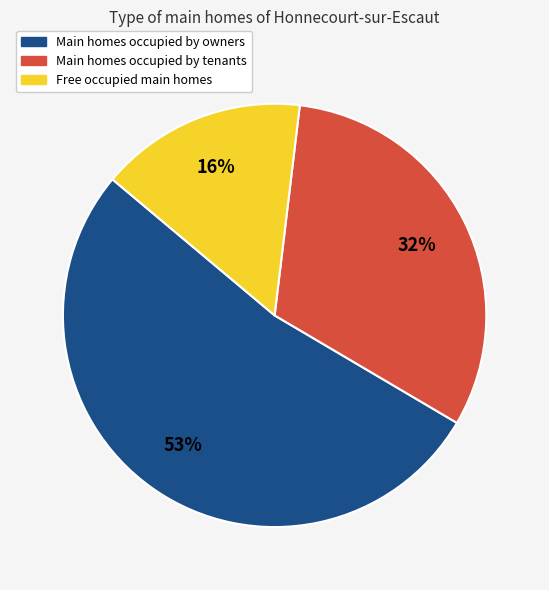

Count the number of slices in the pie.

3